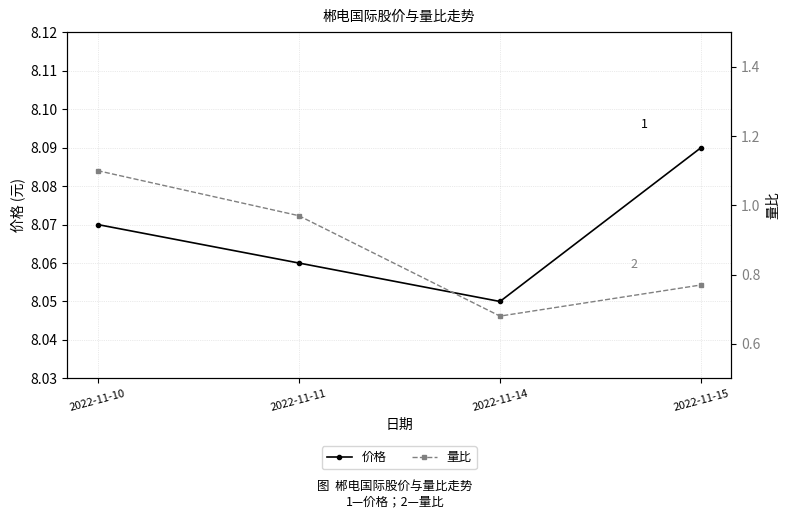

At which category does 价格 reach its first local valley?

2022-11-14